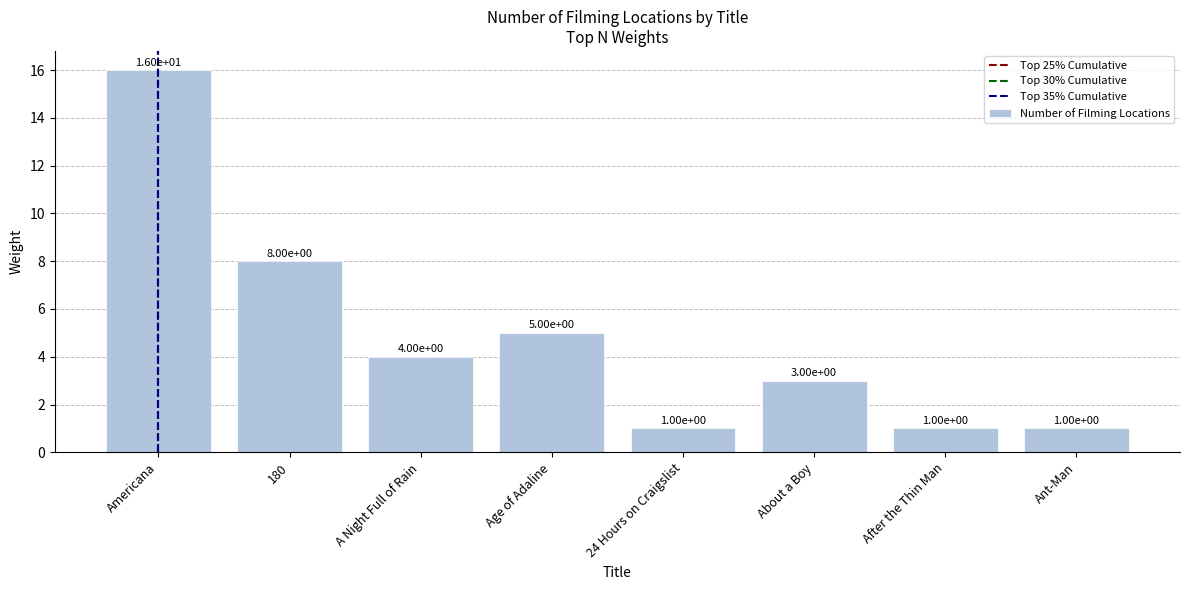

What is the average value?

5